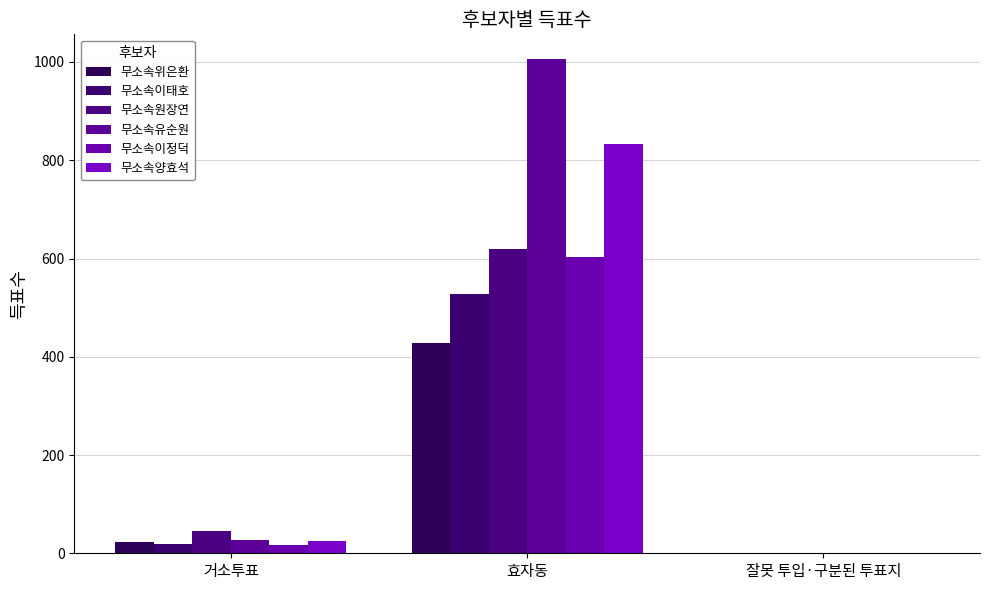

How many data points does each series have?

3